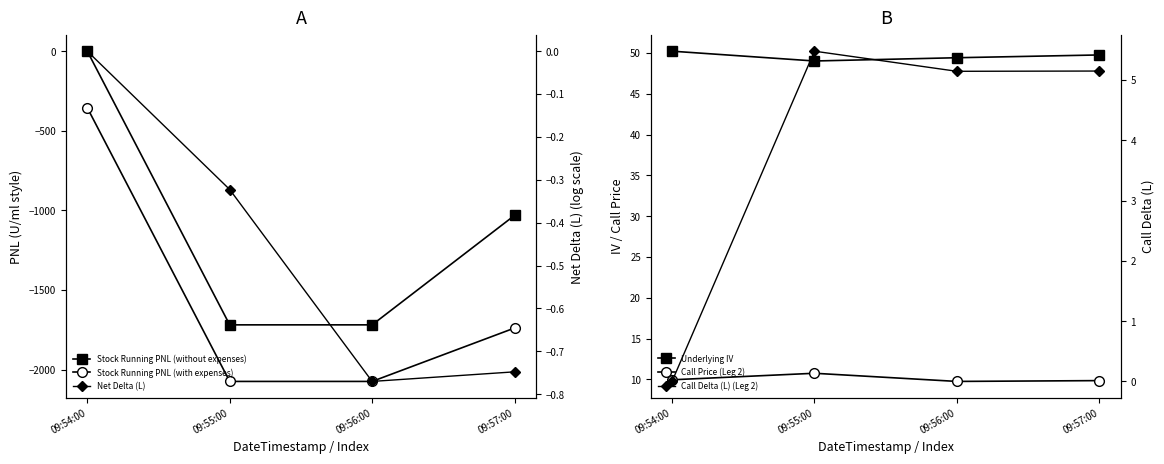

True or false: Call Price (Leg 2) has more than 2 points higher than both neighbors.

False